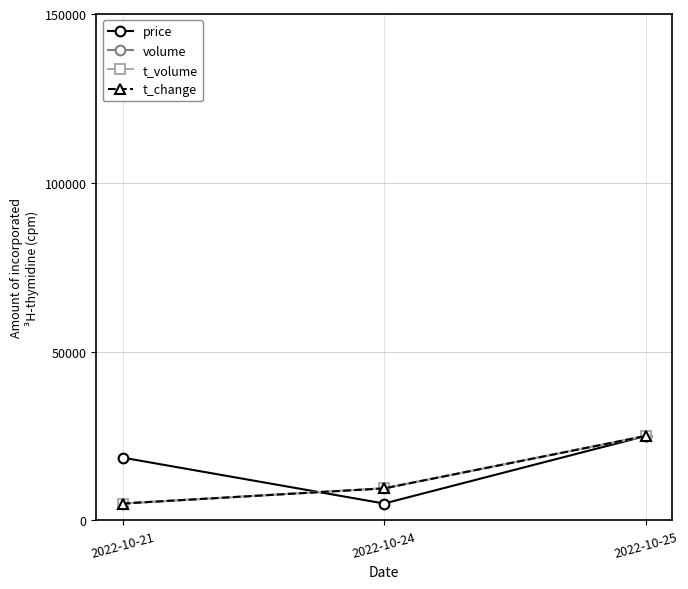

What is the difference between the maximum and minimum values in the t_change series?

20000.0